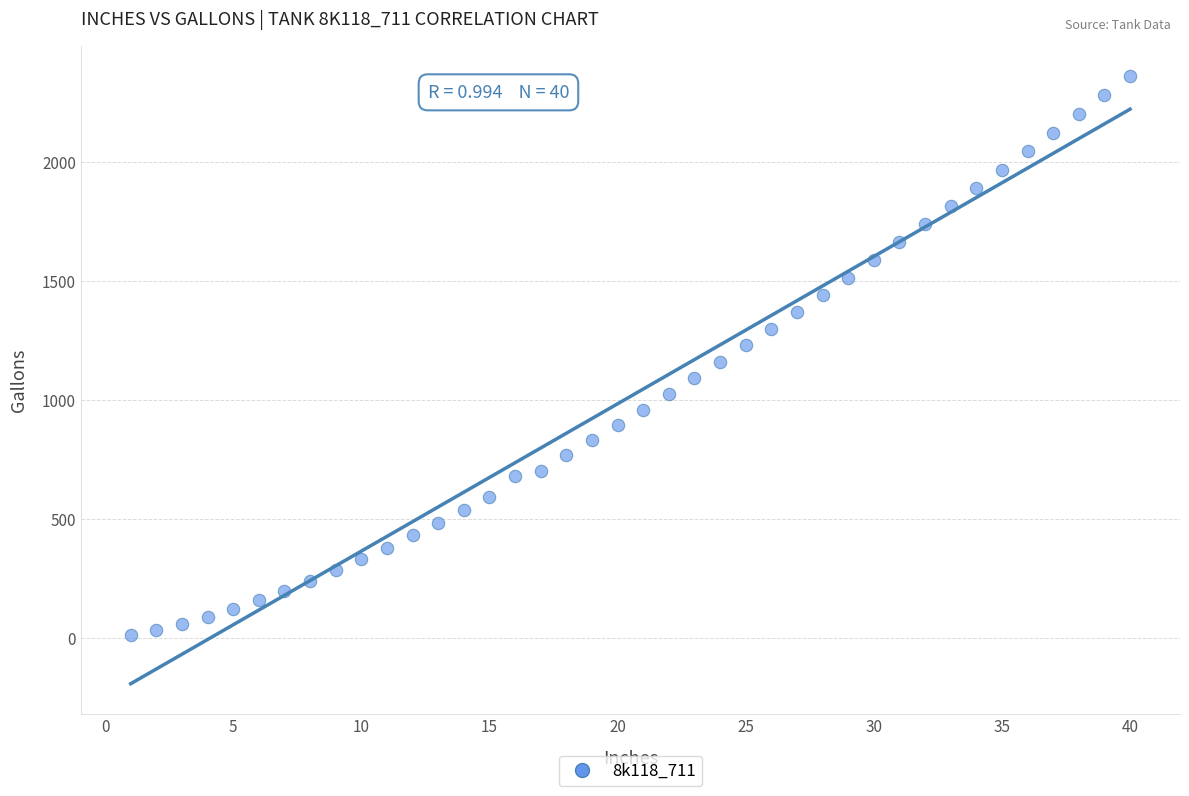

What is the range of Y values (max minus min)?

2347